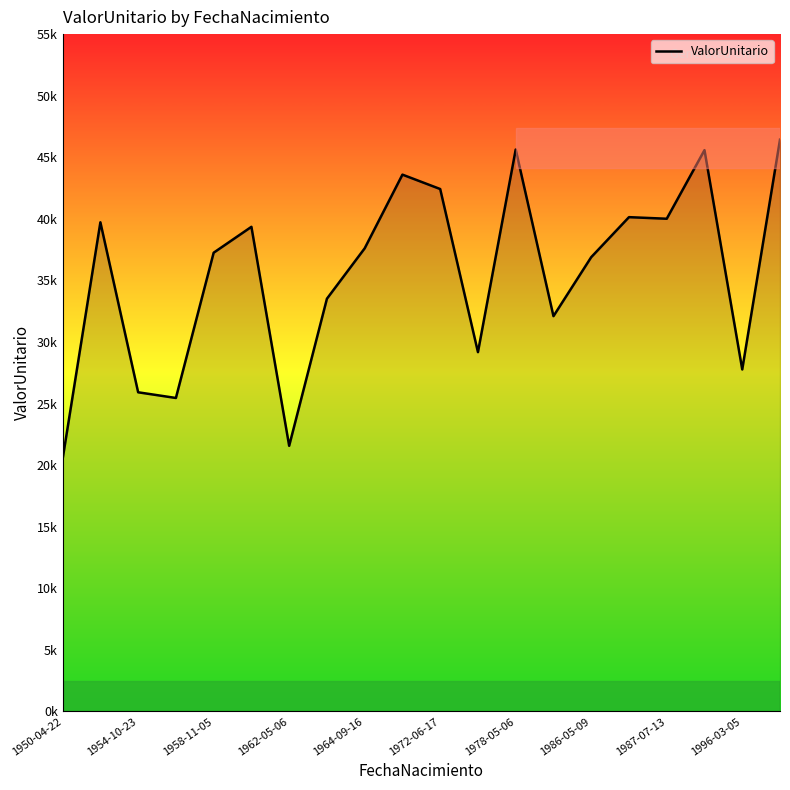

Which label corresponds to the largest value in the chart?

19